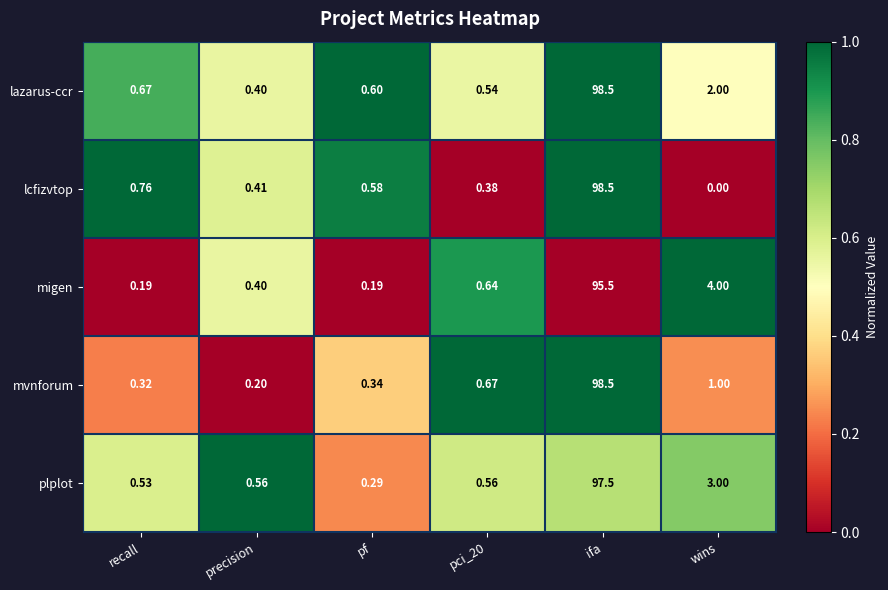

Which category has the highest value in the plplot series?

ifa